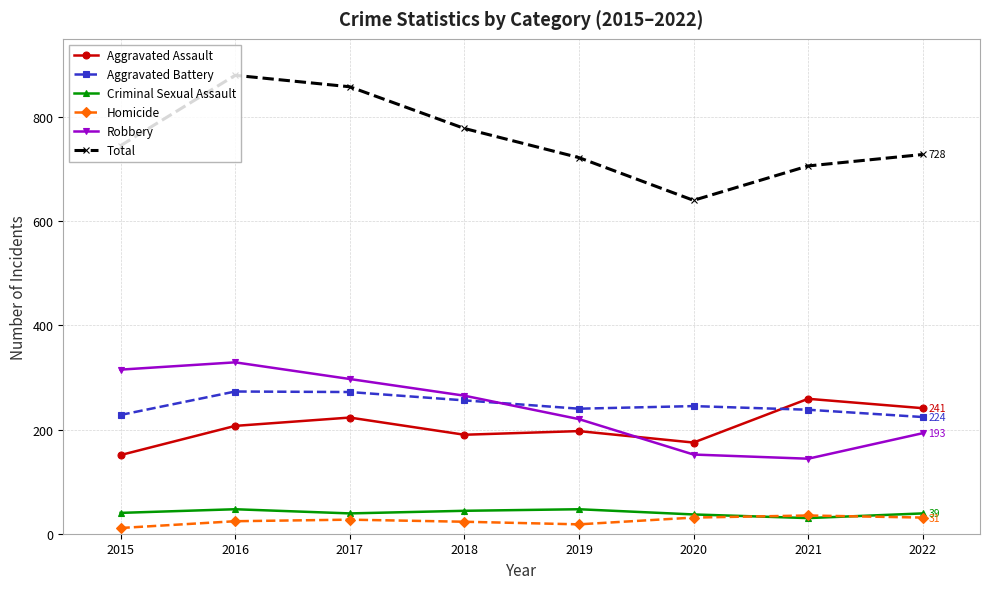

At which category does Aggravated Assault reach its first local peak?

2017